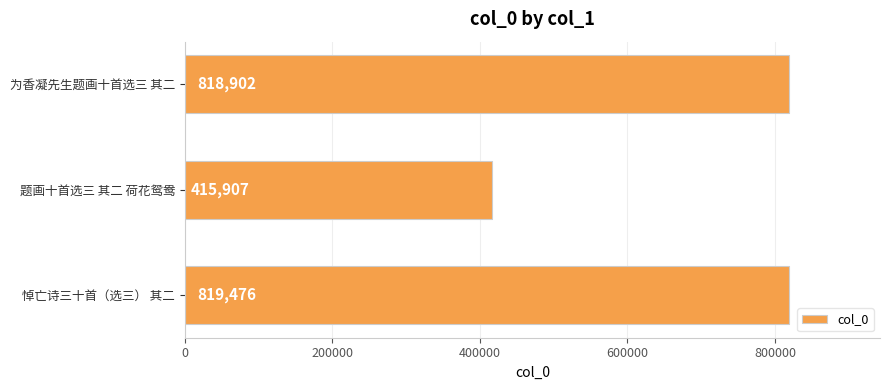

Between 题画十首选三 其二 荷花鸳鸯 and 为香凝先生题画十首选三 其二, which is larger?

为香凝先生题画十首选三 其二